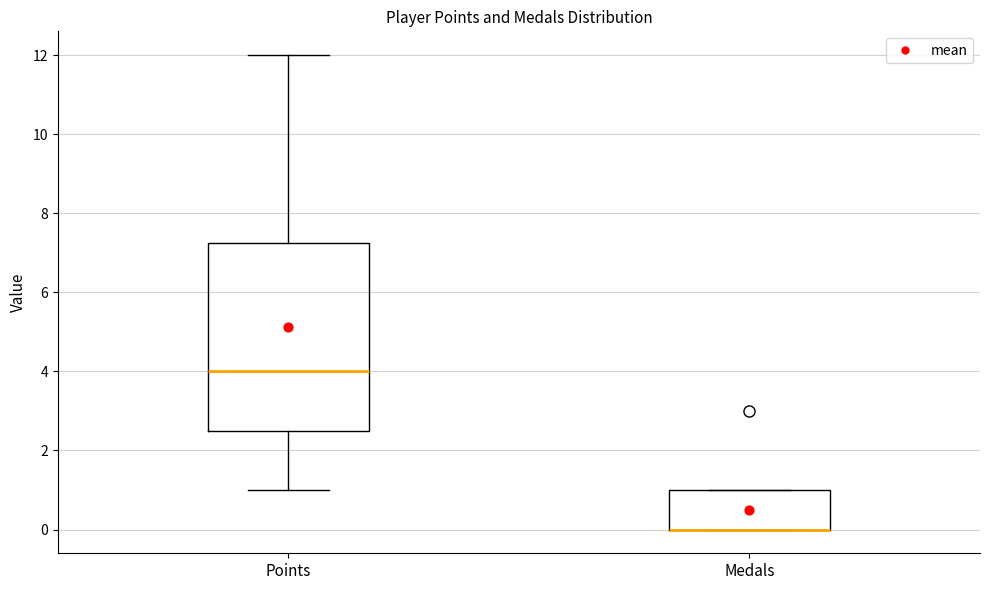

Reading left to right, transcribe this box plot: for each box, give where its median line is, the range the box spans, and where its two whiskers end, as read against the y-axis. The values are not printed on the chart, so give them approximately, as read against the axis.

Points: median 4.0, box 2.6 to 7.2, whiskers 1.0 to 12.0
Medals: median 0.0 (drawn on the box's lower edge), box 0.0 to 1.0, whiskers 0.0 to 1.0